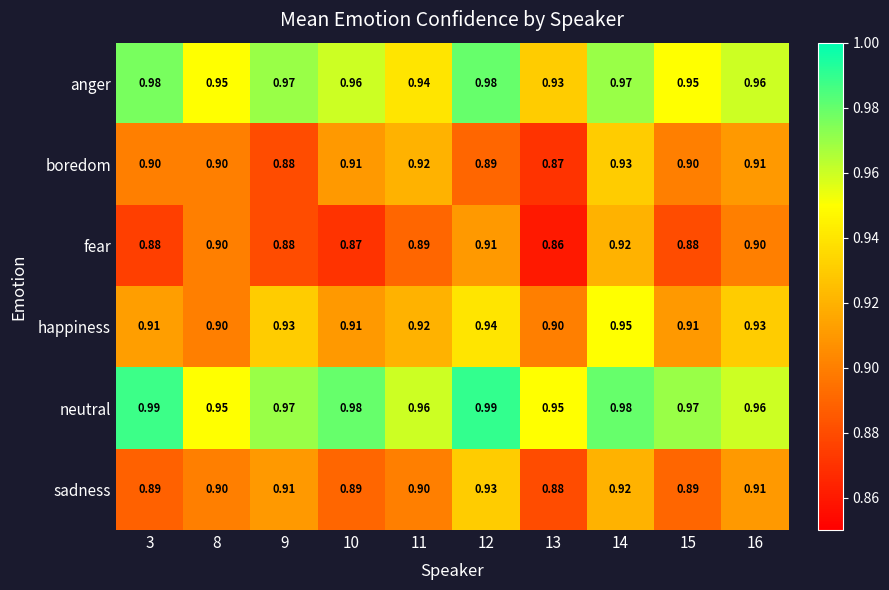

Is the value of neutral at 15 greater than the value of fear at 15?

Yes